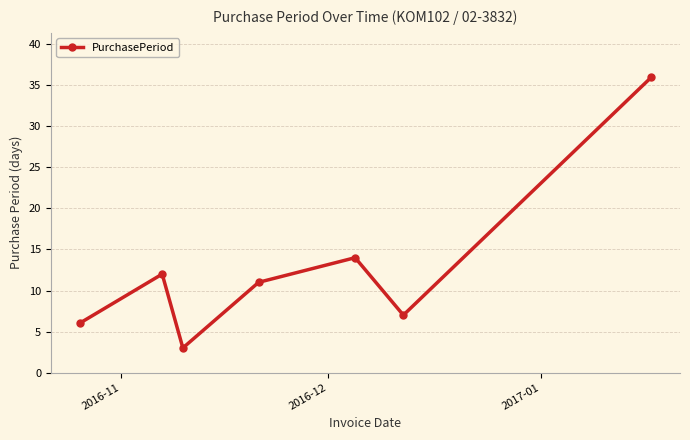

What is the smallest value displayed?

3